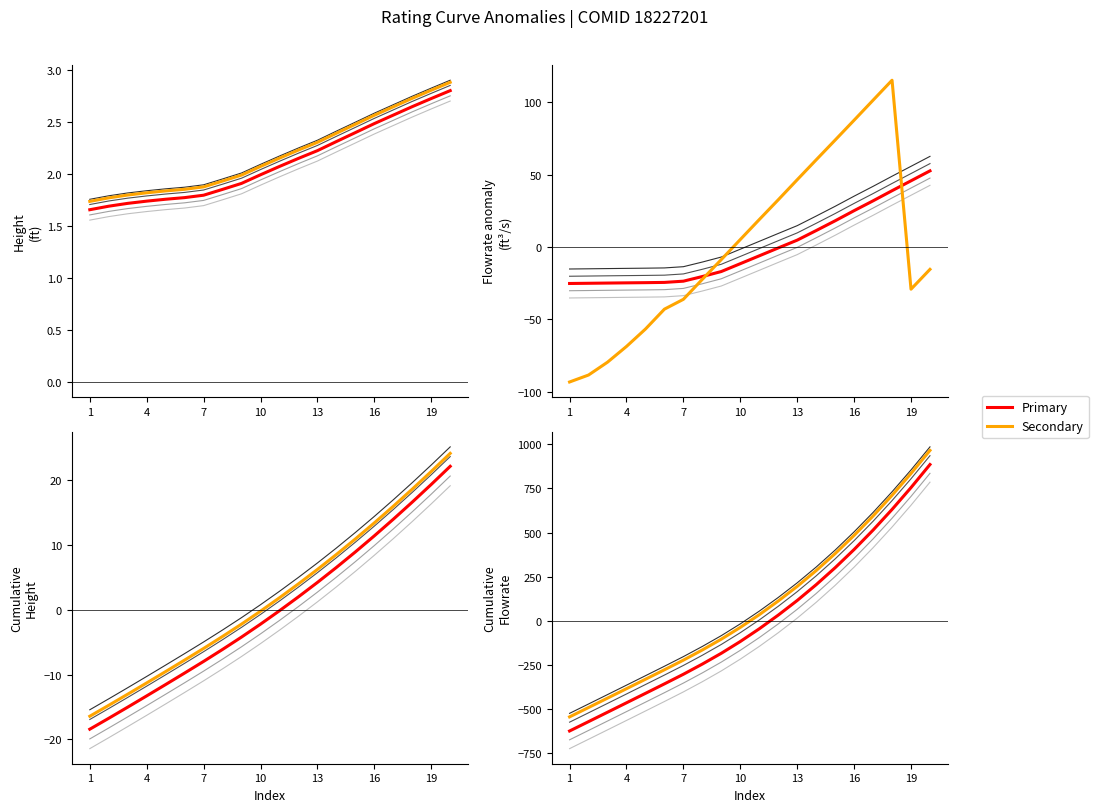

What is the sum of the Flowrate(ft^3/s) values at 1.737405 and 2.645336?

-5.9